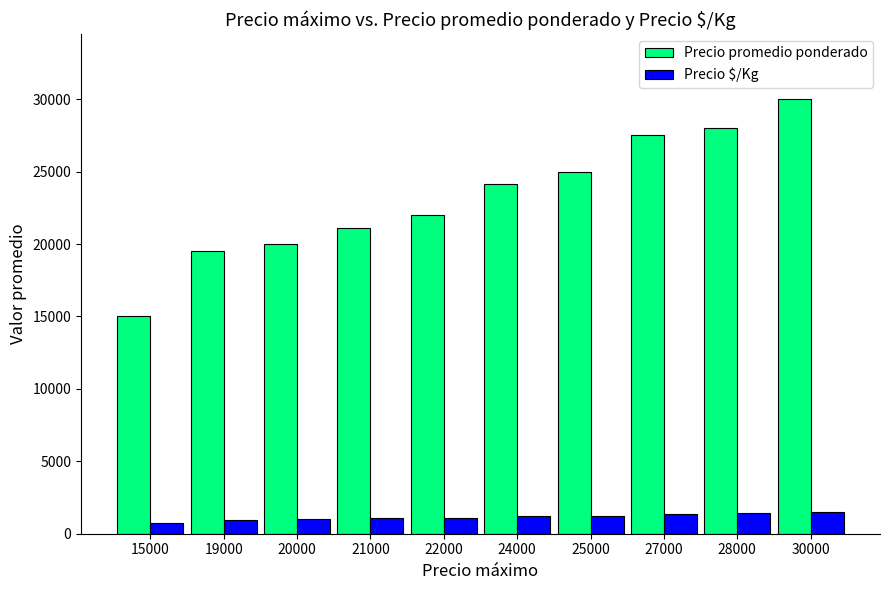

Read the Precio $/Kg value at 27000.

1375